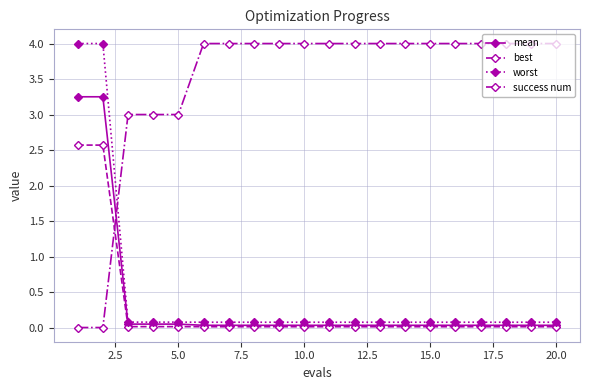

How many categories are shown in the chart?

20